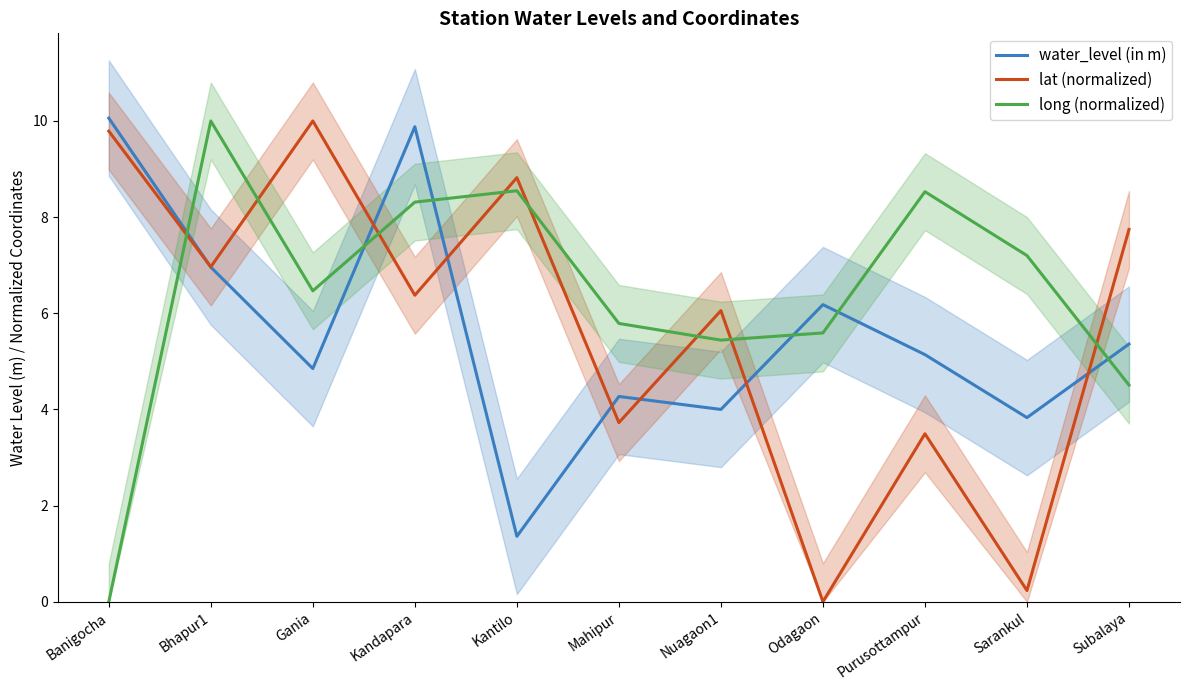

Does the chart have visible grid lines?

No